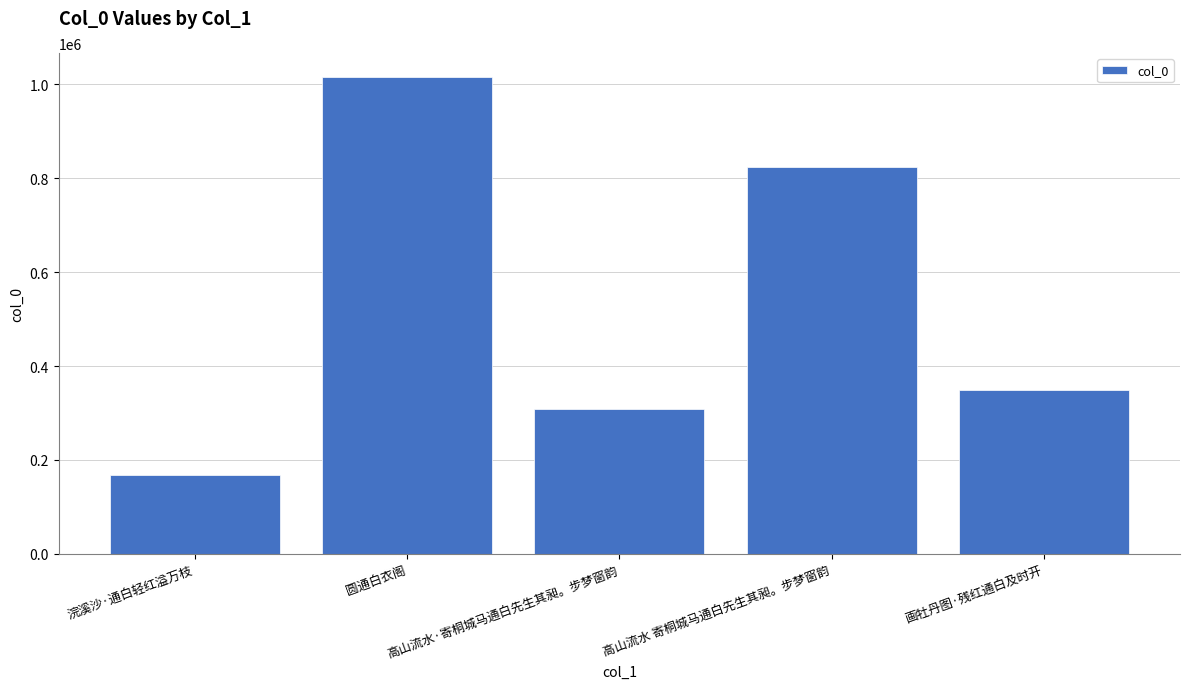

What is the difference between the maximum and second lowest values?

706684